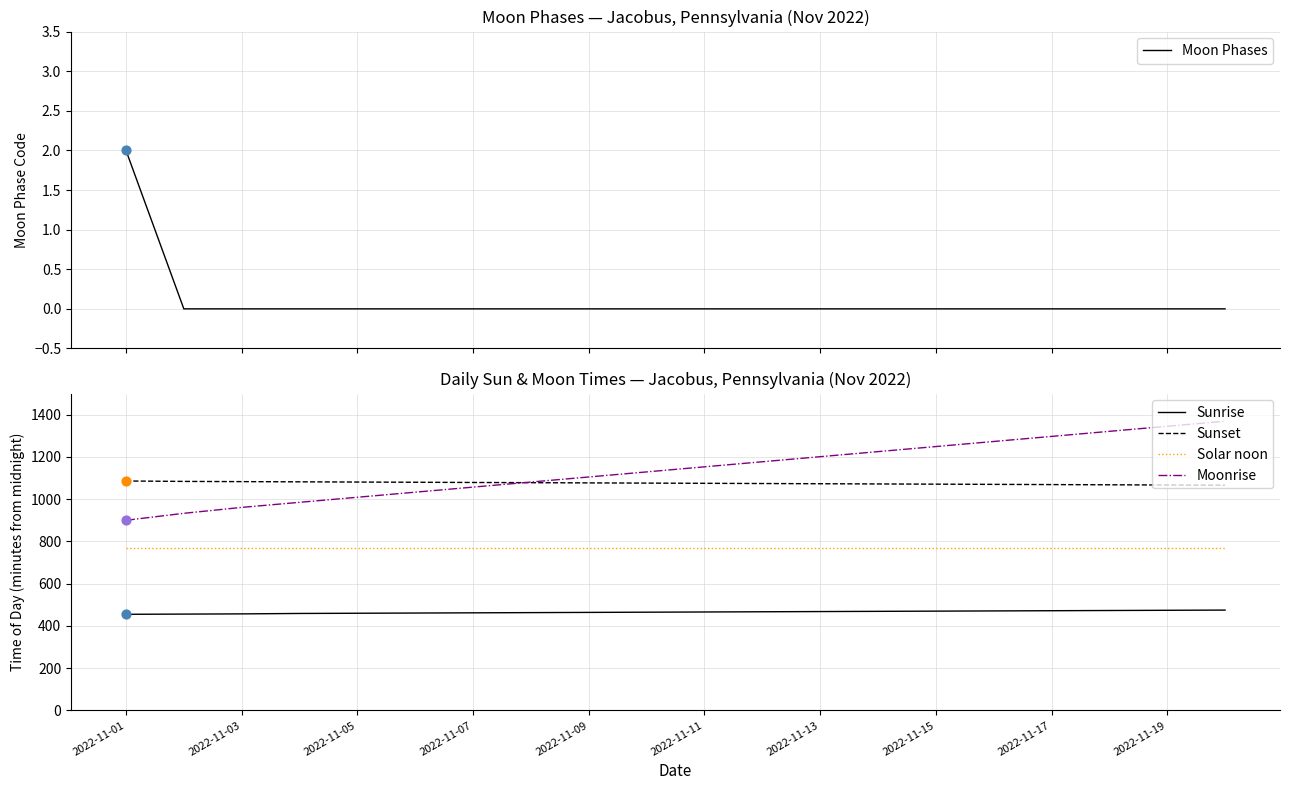

Which series has the largest Y range (max minus min)?

Moonrise